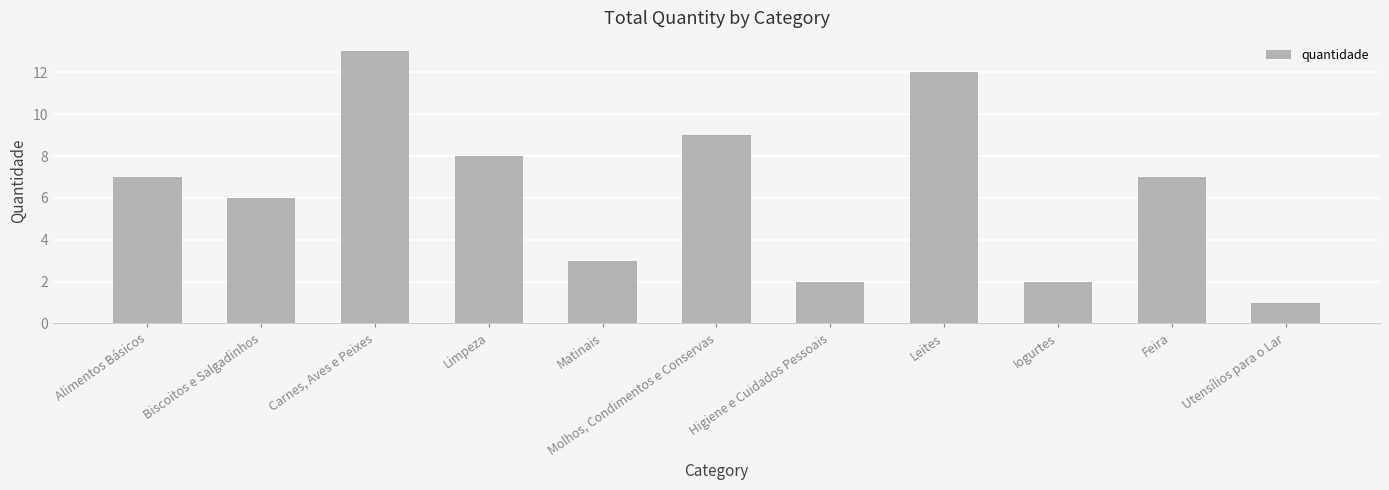

What is the difference between the maximum and minimum values?

12